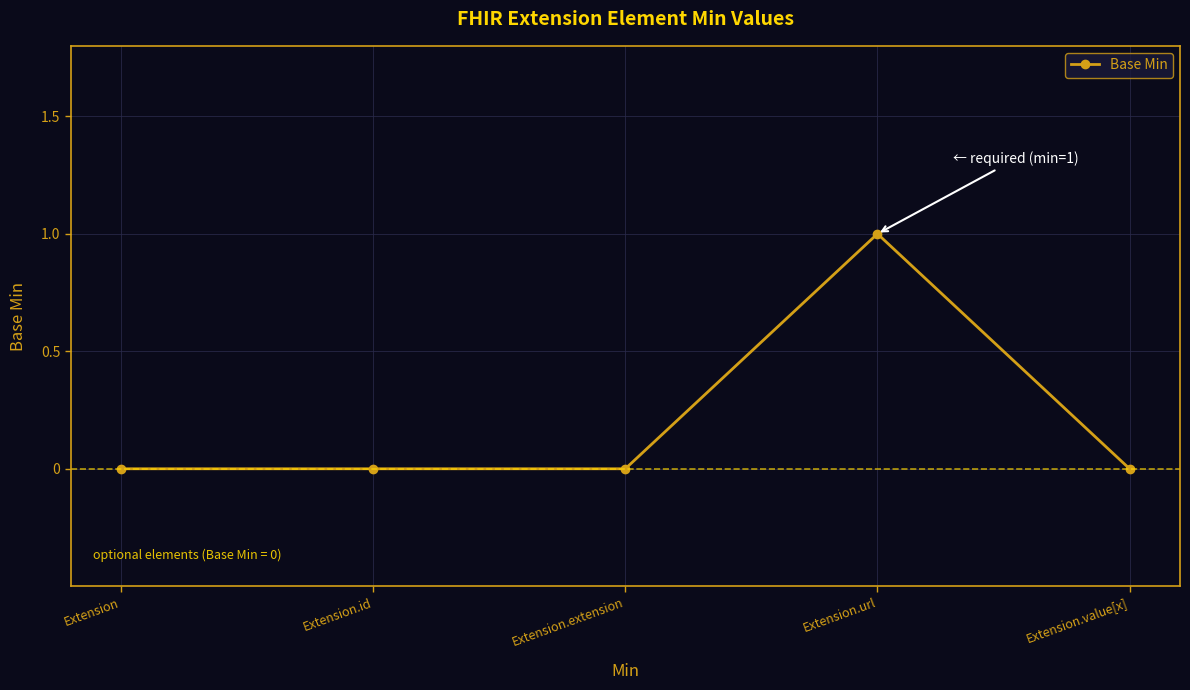

How many values are between 0 and 1?

5